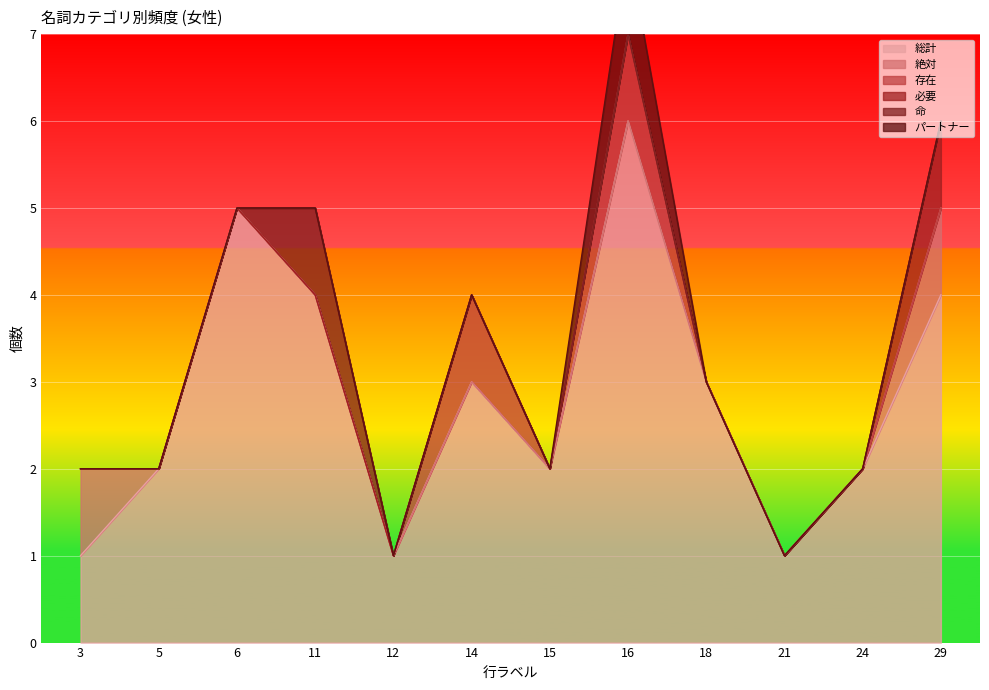

True or false: 必要 and 命 intersect in this chart.

False